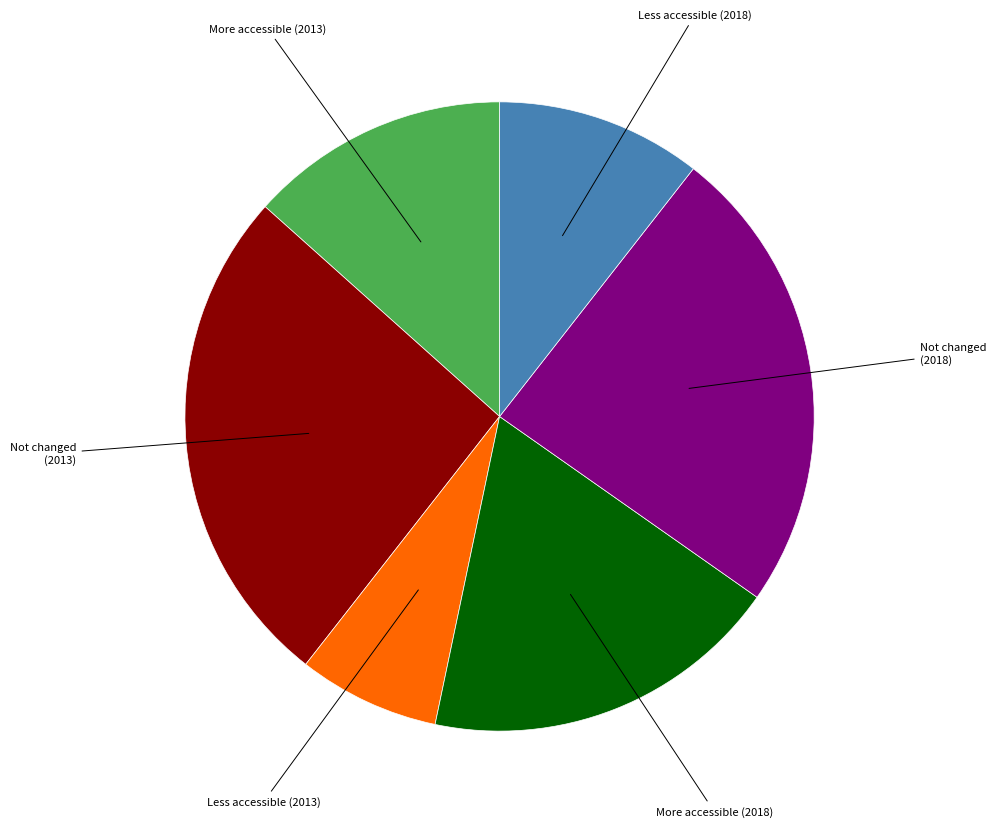

Does any single category account for the majority?

No